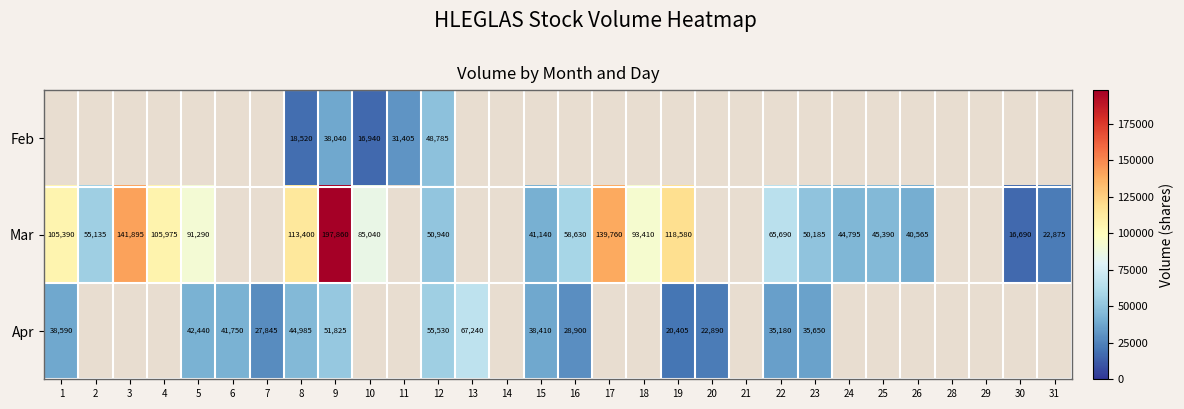

At which category does the chart reach its peak across all series?

9